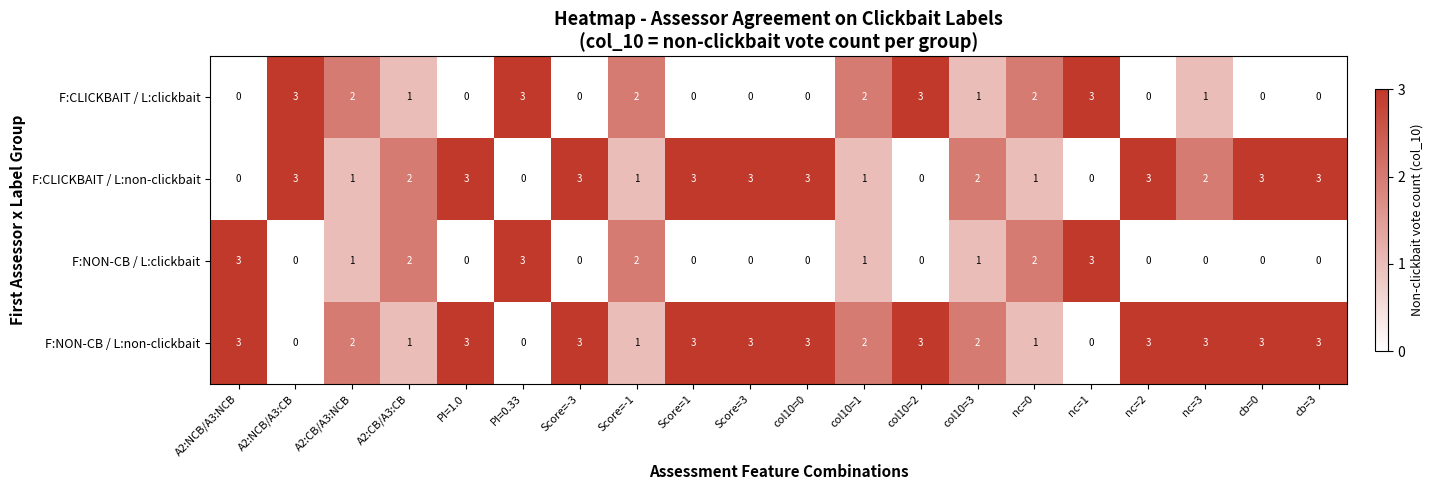

What is the greatest value displayed?

3